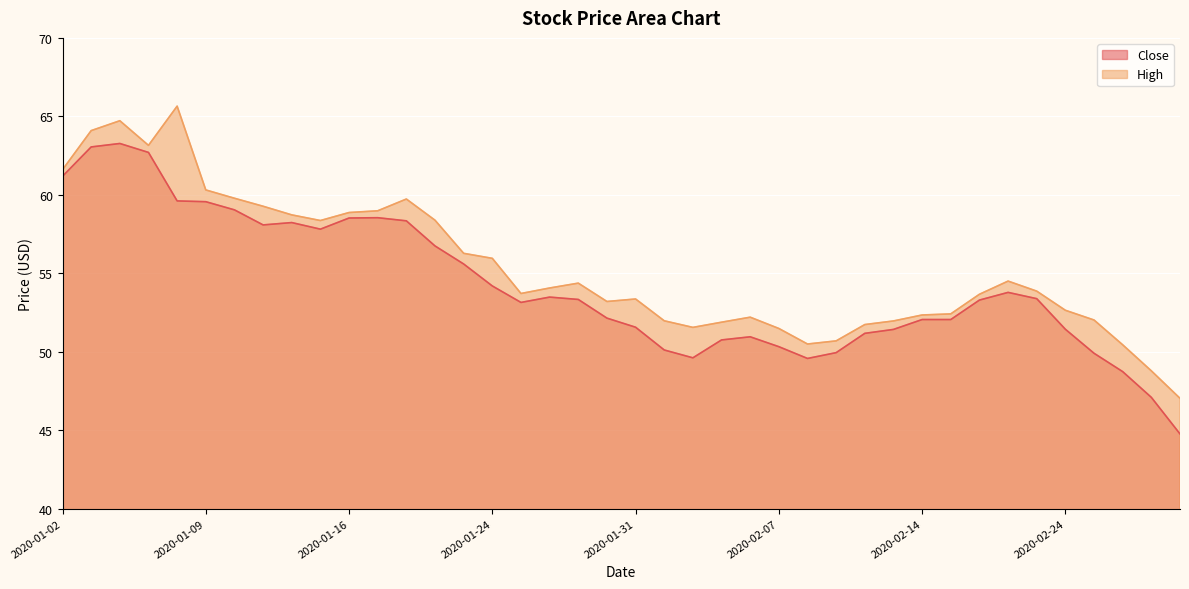

What is the highest value of the Close series?

63.3